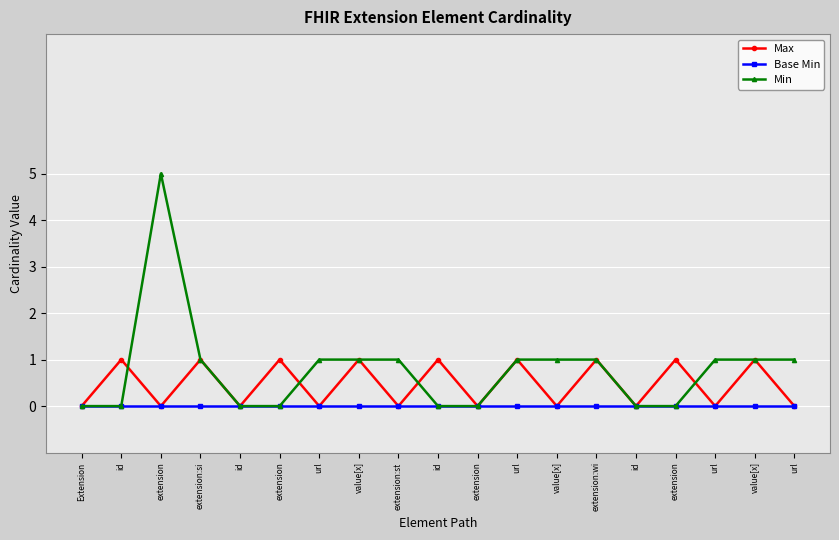

What is the sum of the Max values at url and extension?

1